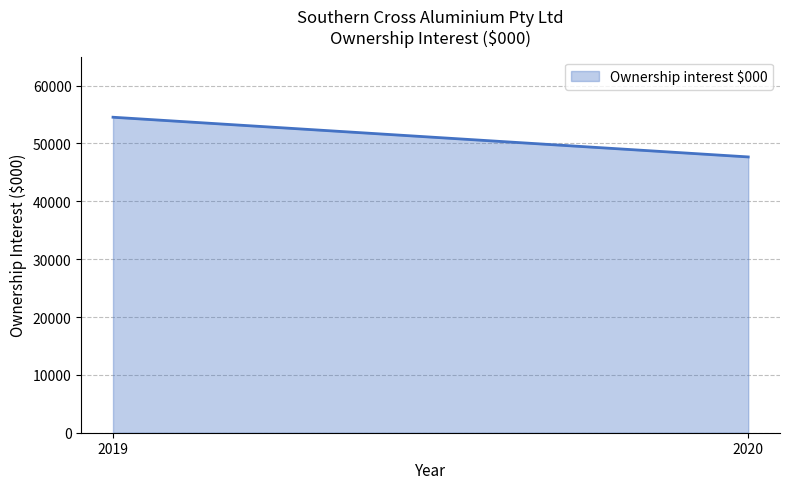

What is the change in value from 2020 to 2019?

+6863